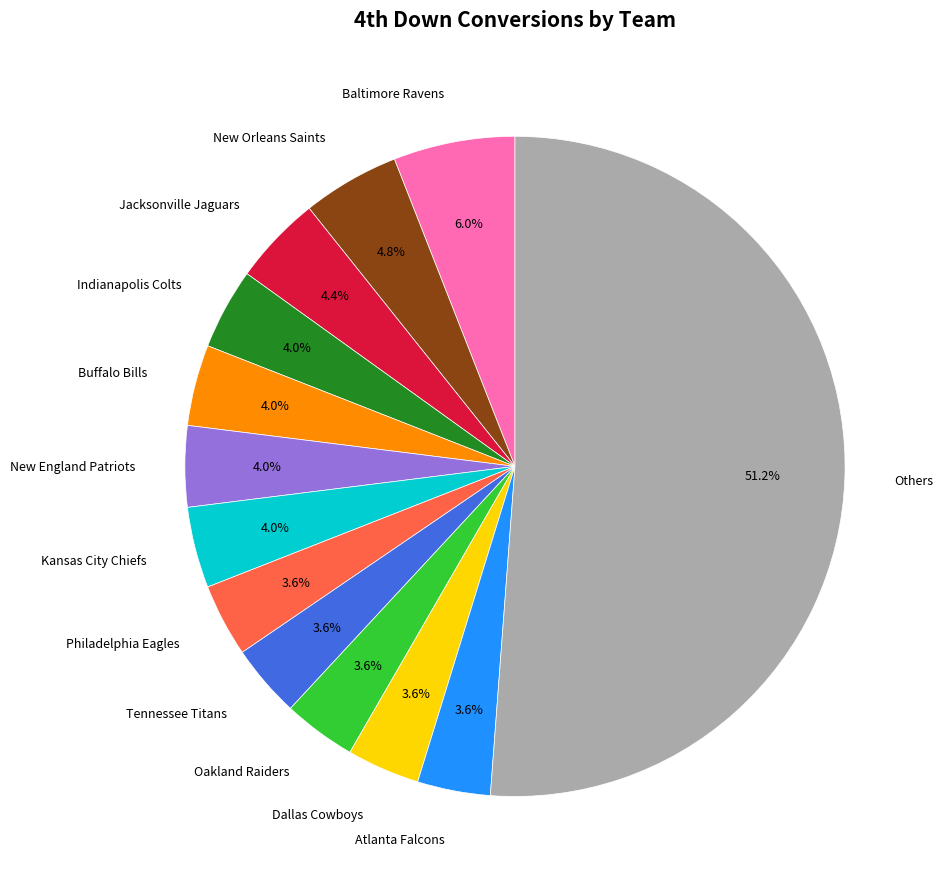

What is the largest slice in the pie chart?

Others